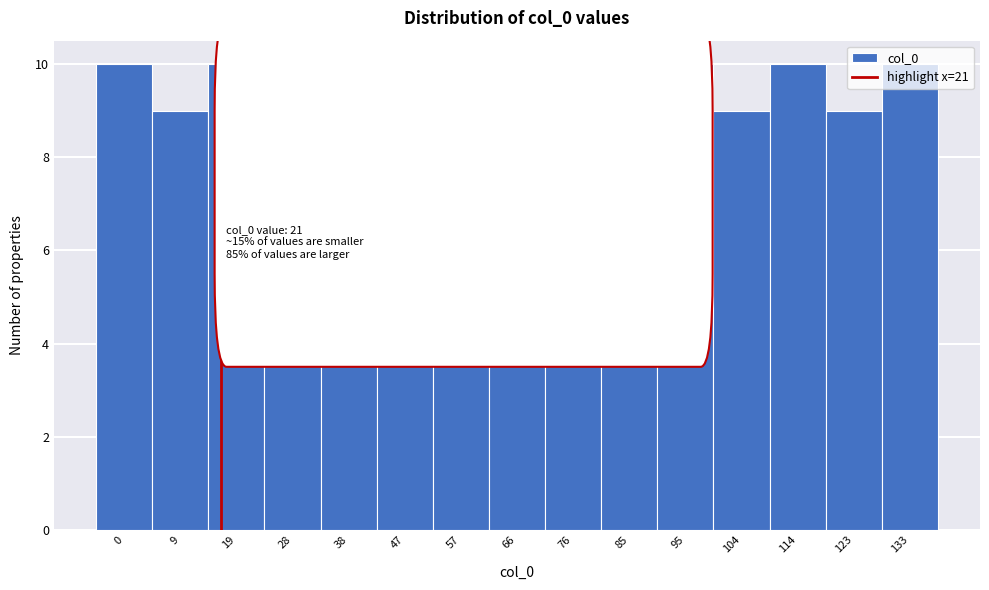

What is the greatest value displayed?

10